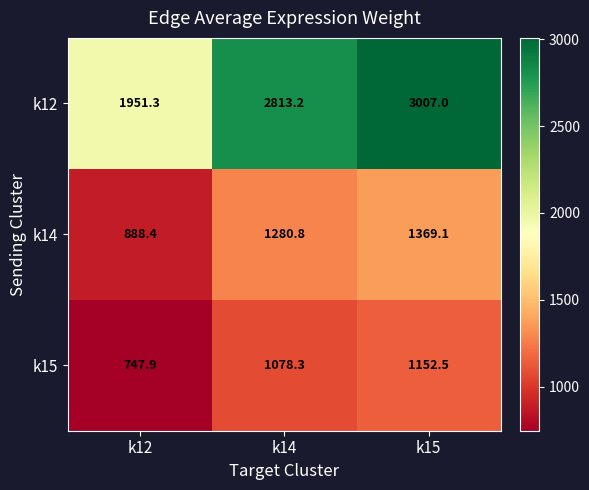

Which series has the largest range (max minus min)?

k12